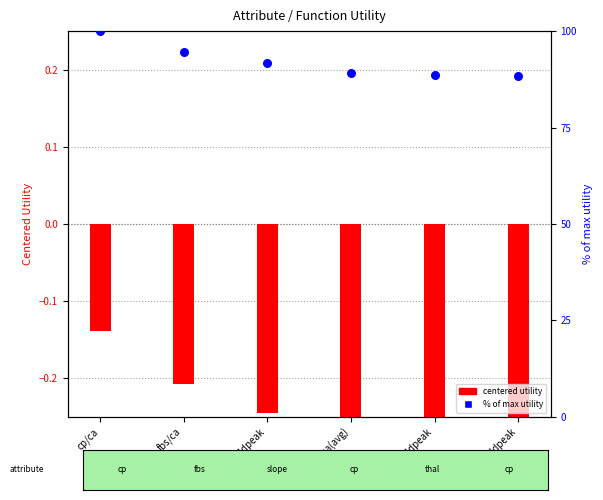

What is the total value across all series at cp/ca(avg)?

88.9